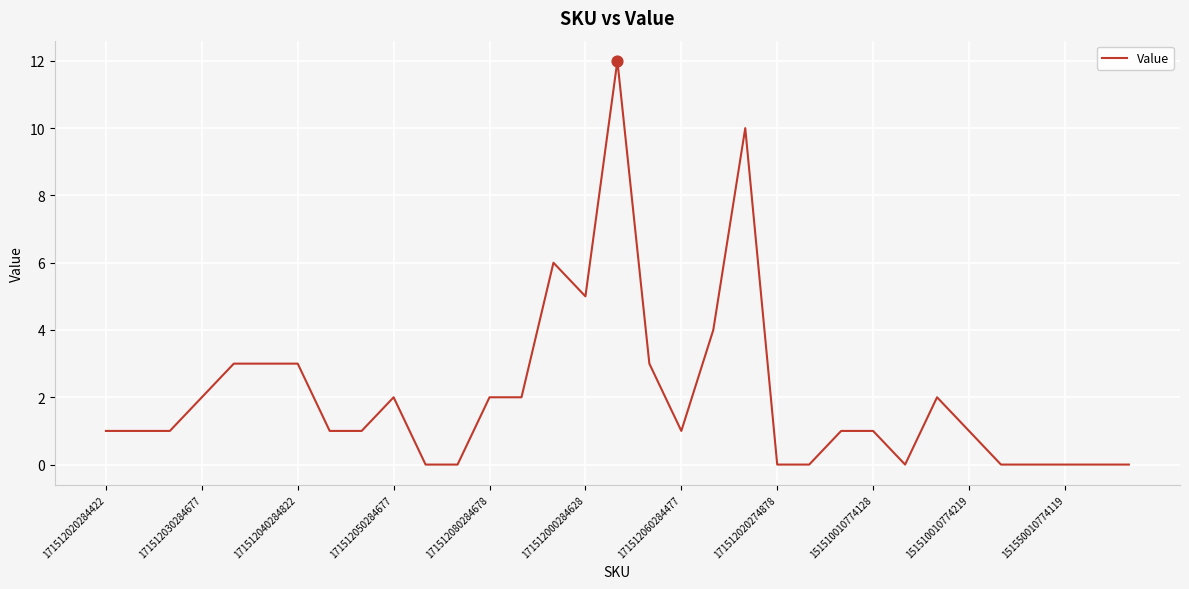

What is the maximum value shown in the chart?

12